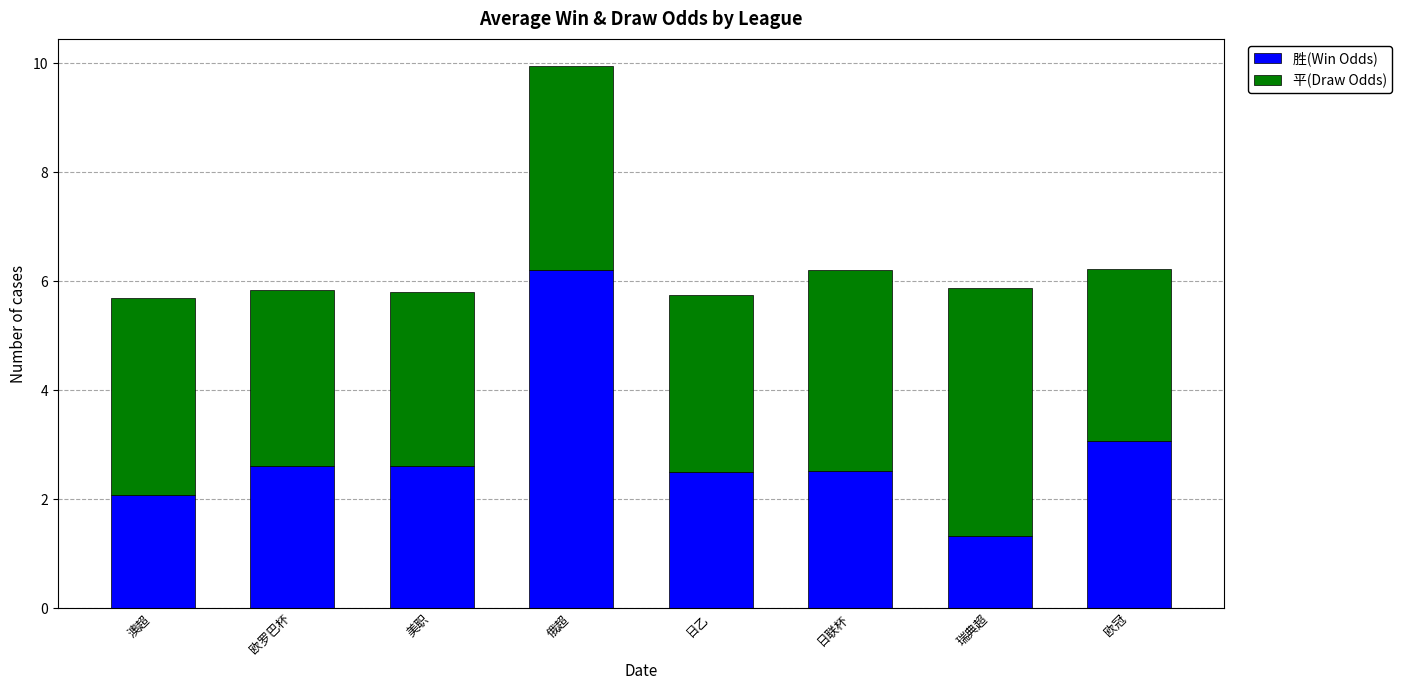

What is the total value across all series at 美职?

5.8